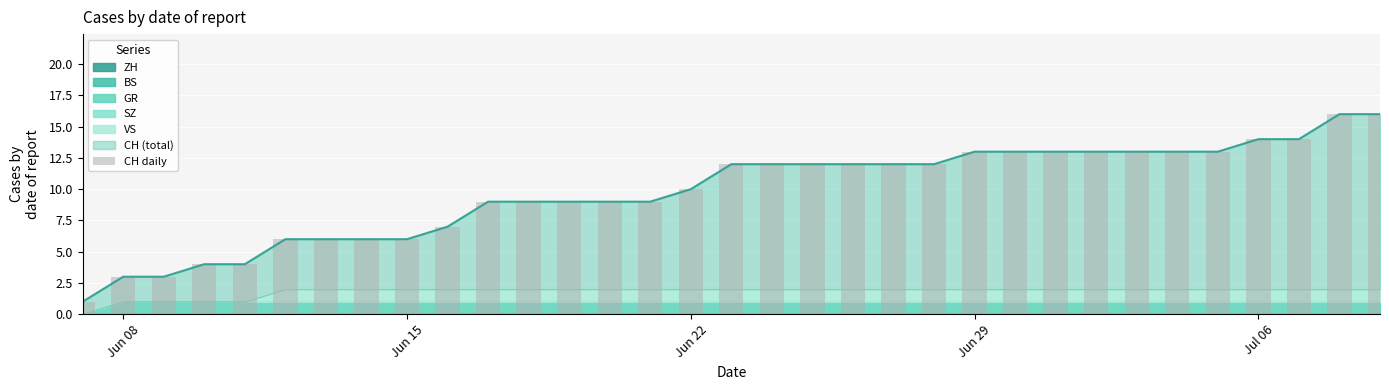

How many bars are there in total?

33